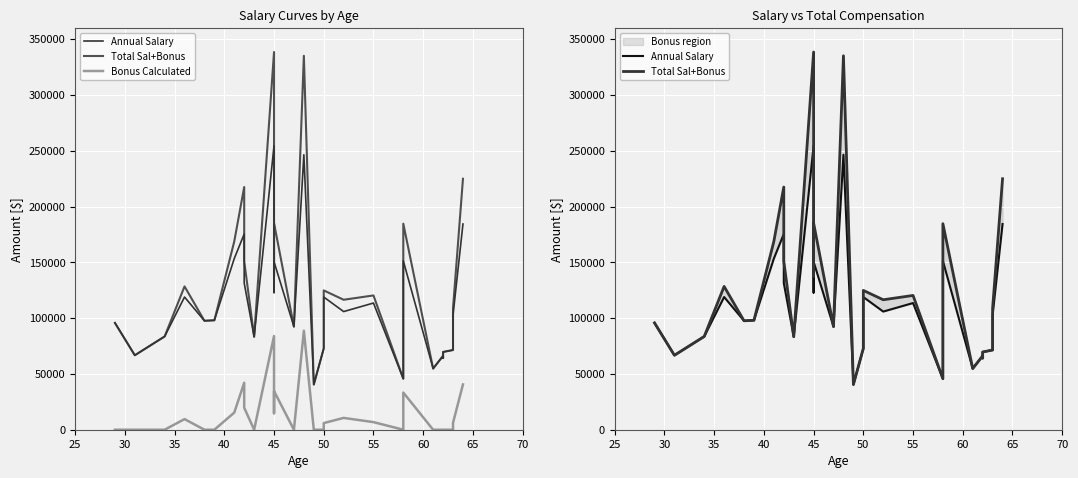

Is the value of Bonus Calculated at 65 greater than the value of Annual Salary at 14?

No